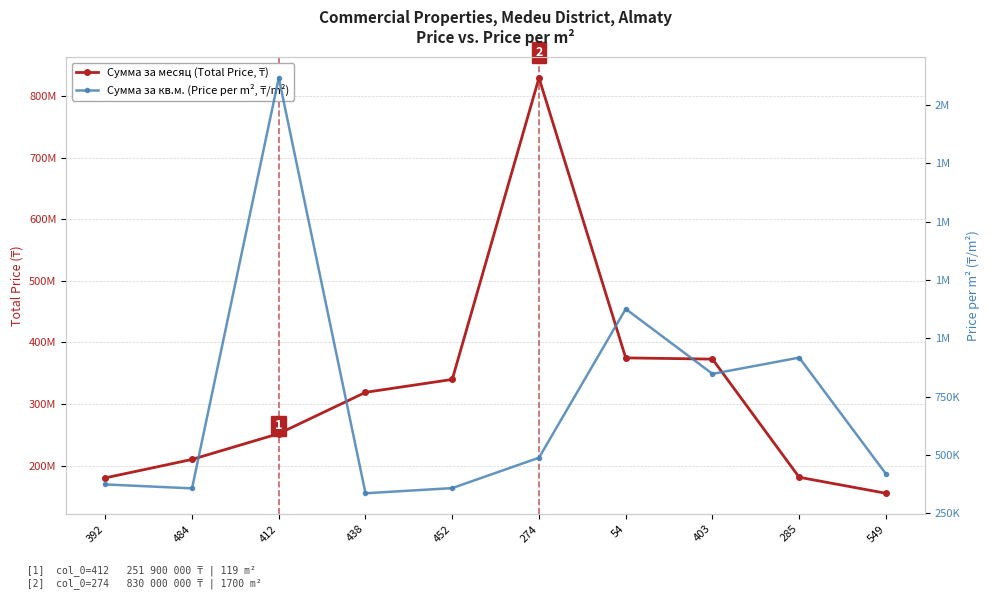

At which category is the sum across all series the highest?

274